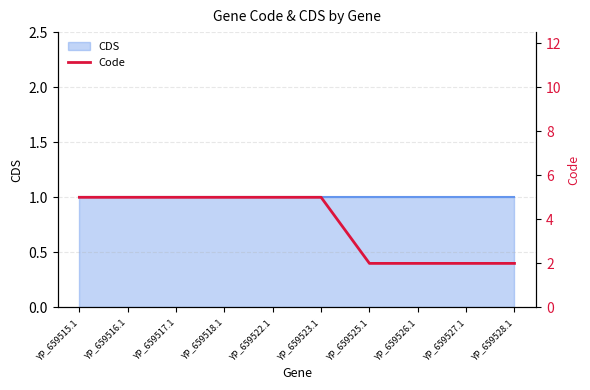

What is the label of the 5th point from the right?

YP_659523.1